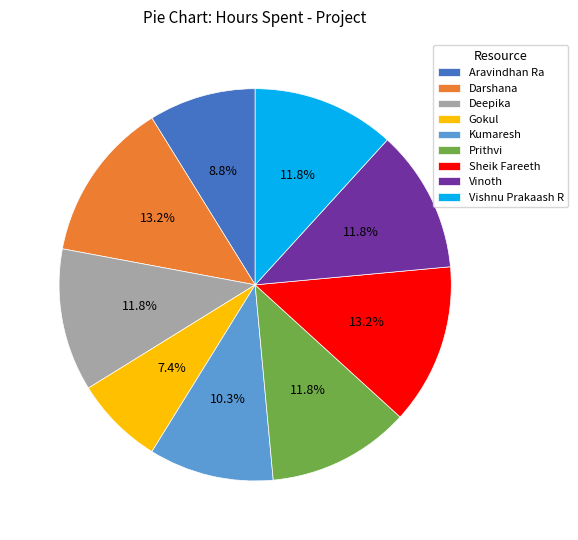

What is the smallest slice in the pie chart?

Gokul